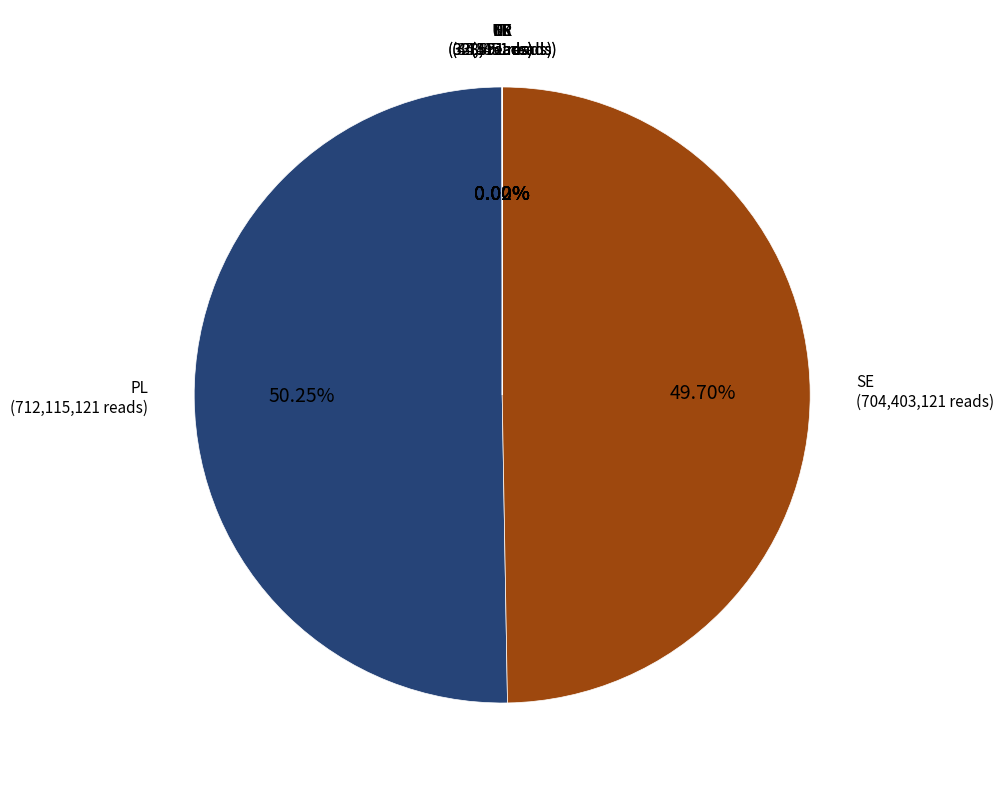

Which category accounts for the majority?

PL